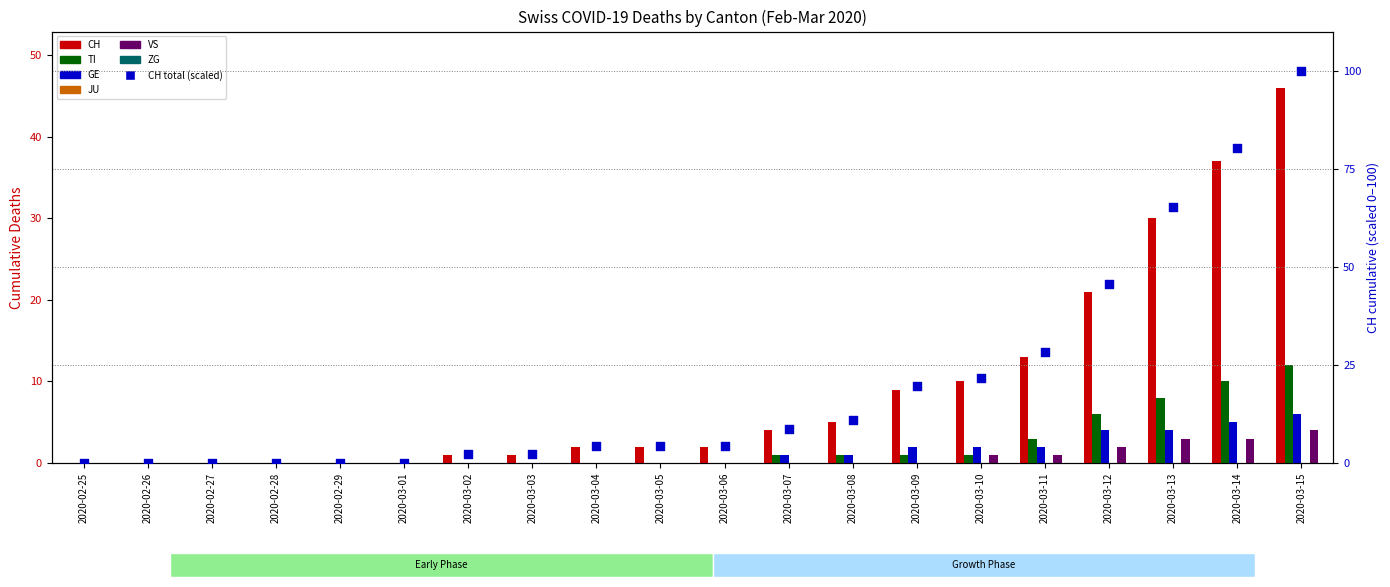

Which series has the largest total across all categories?

CH